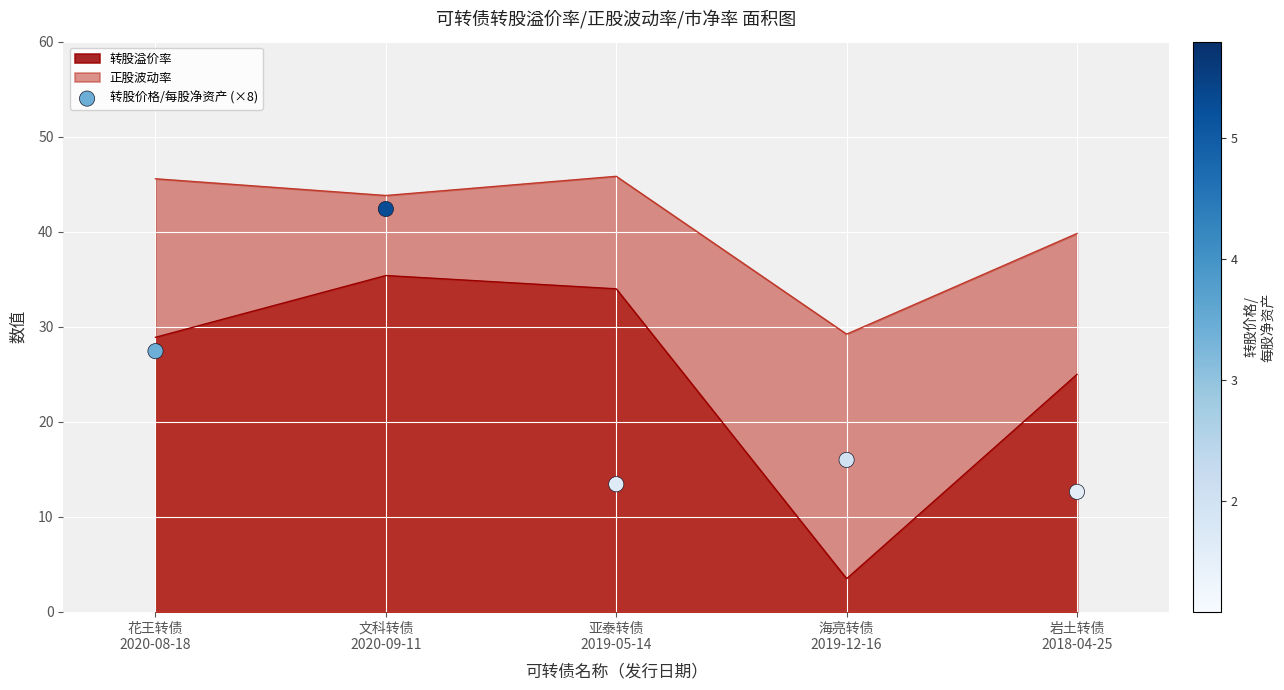

True or false: 正股波动率 and 转股溢价率 intersect in this chart.

False